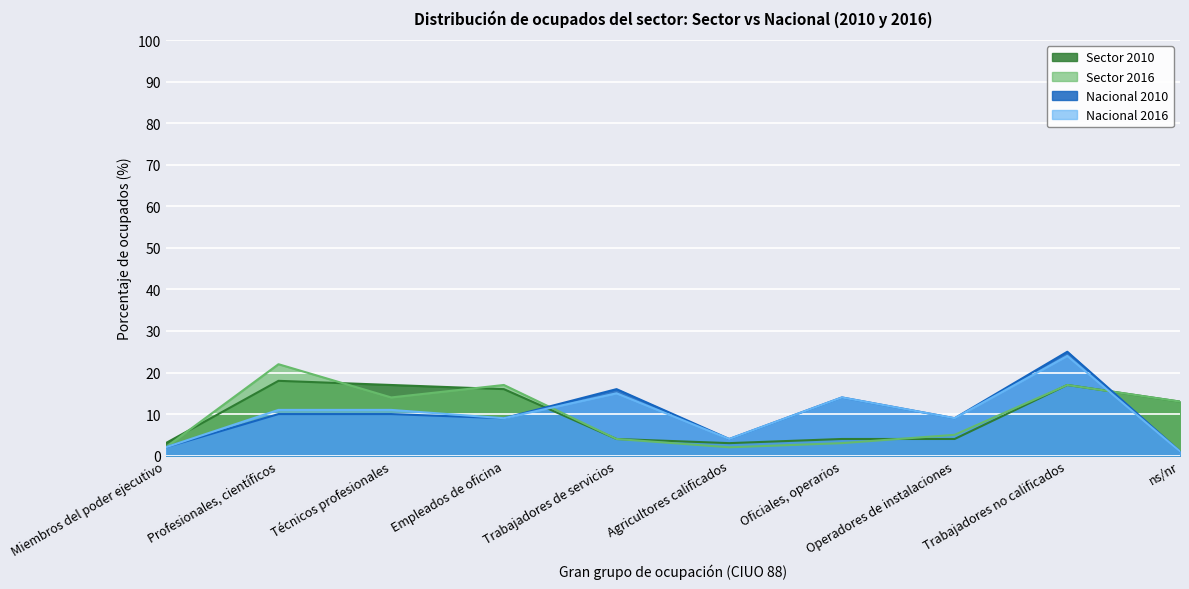

Which series has the widest spread of values?

Nacional 2010